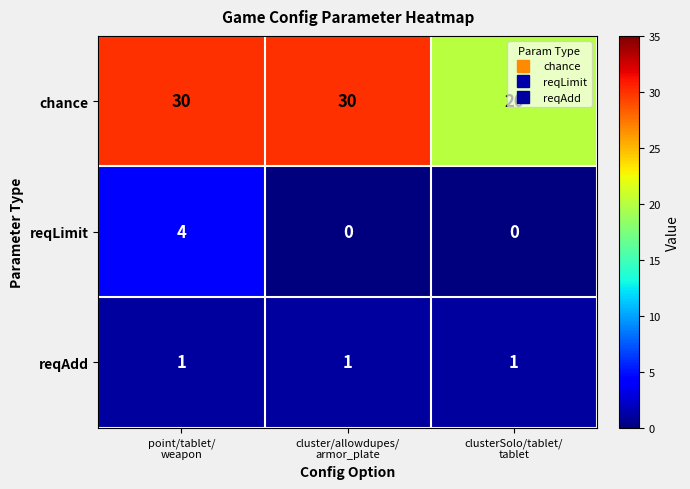

What is the sum of all reqAdd values?

3